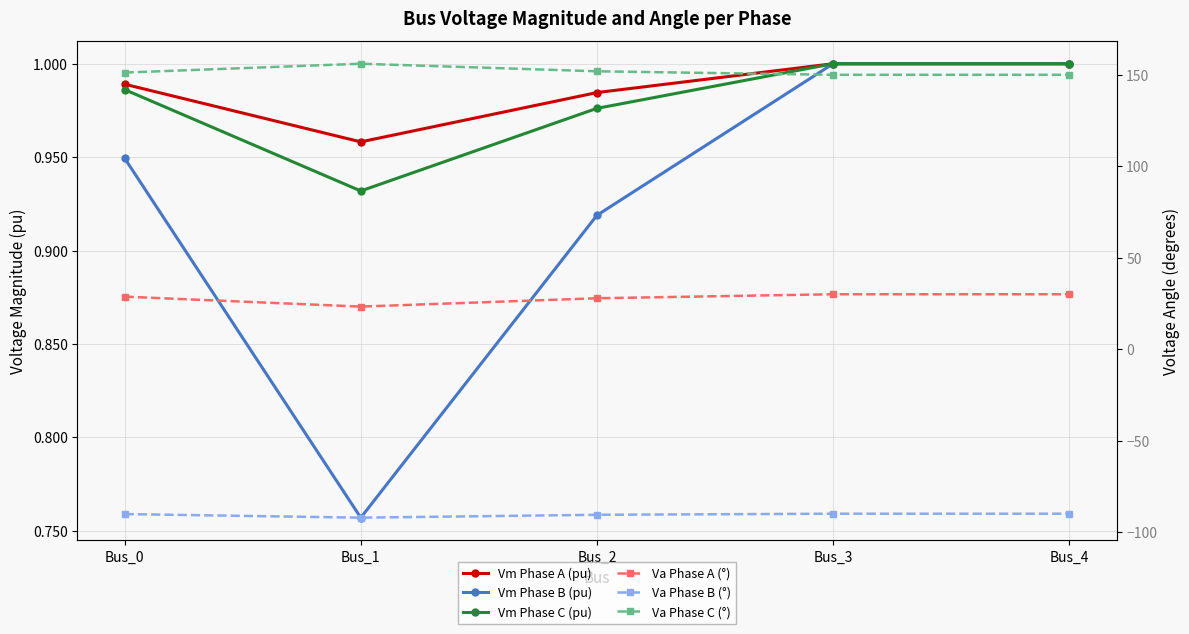

Which label corresponds to the smallest value in the chart?

Bus_1